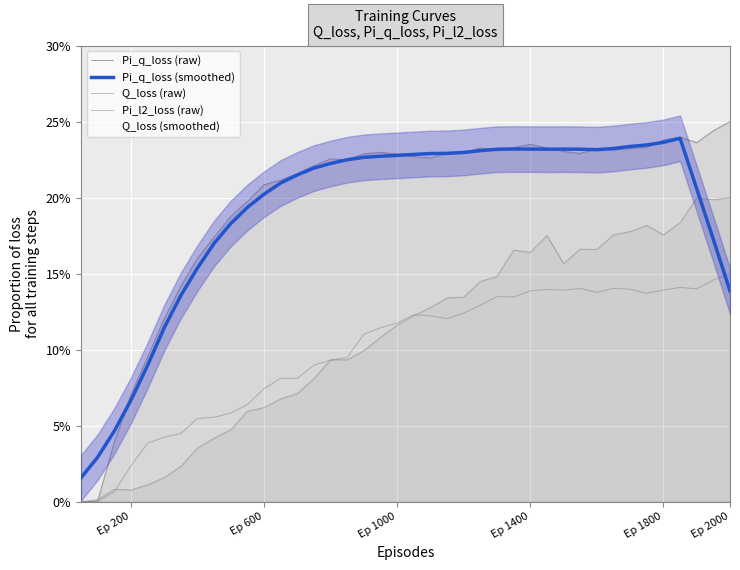

At which label is Pi_q_loss (smoothed) closest to 0?

Ep 200